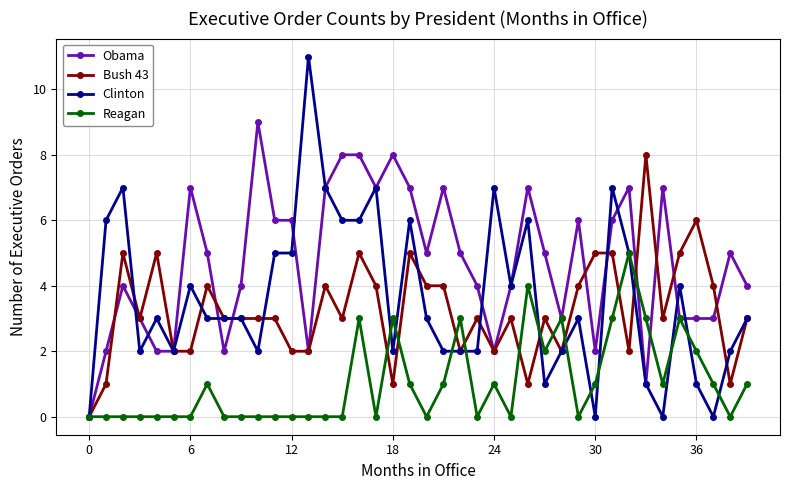

Which series has the largest total across all categories?

Obama